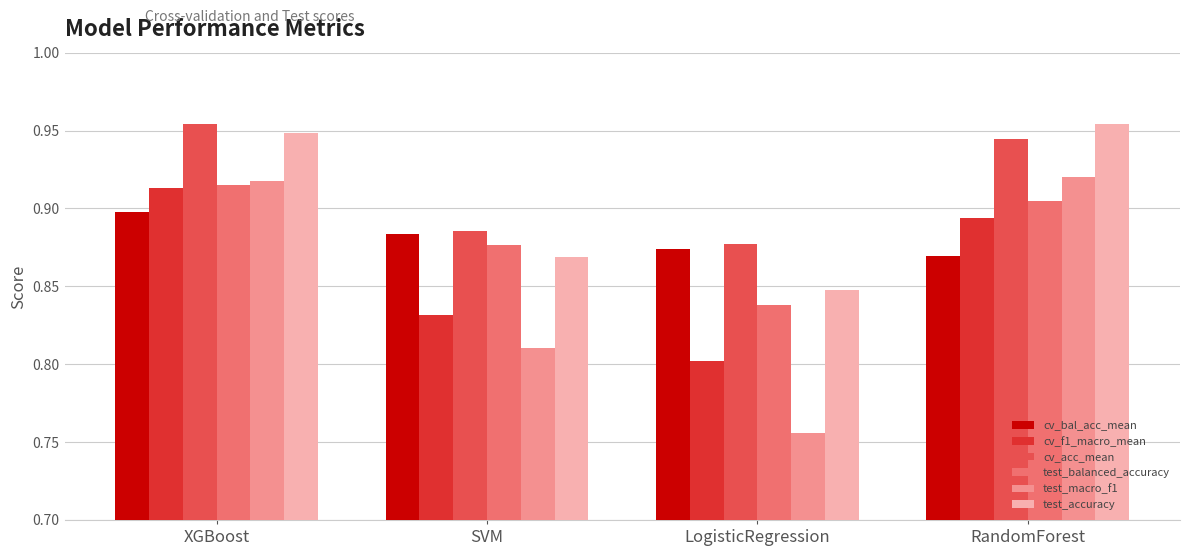

Is it true that cv_bal_acc_mean equals 0.2 at SVM?

False